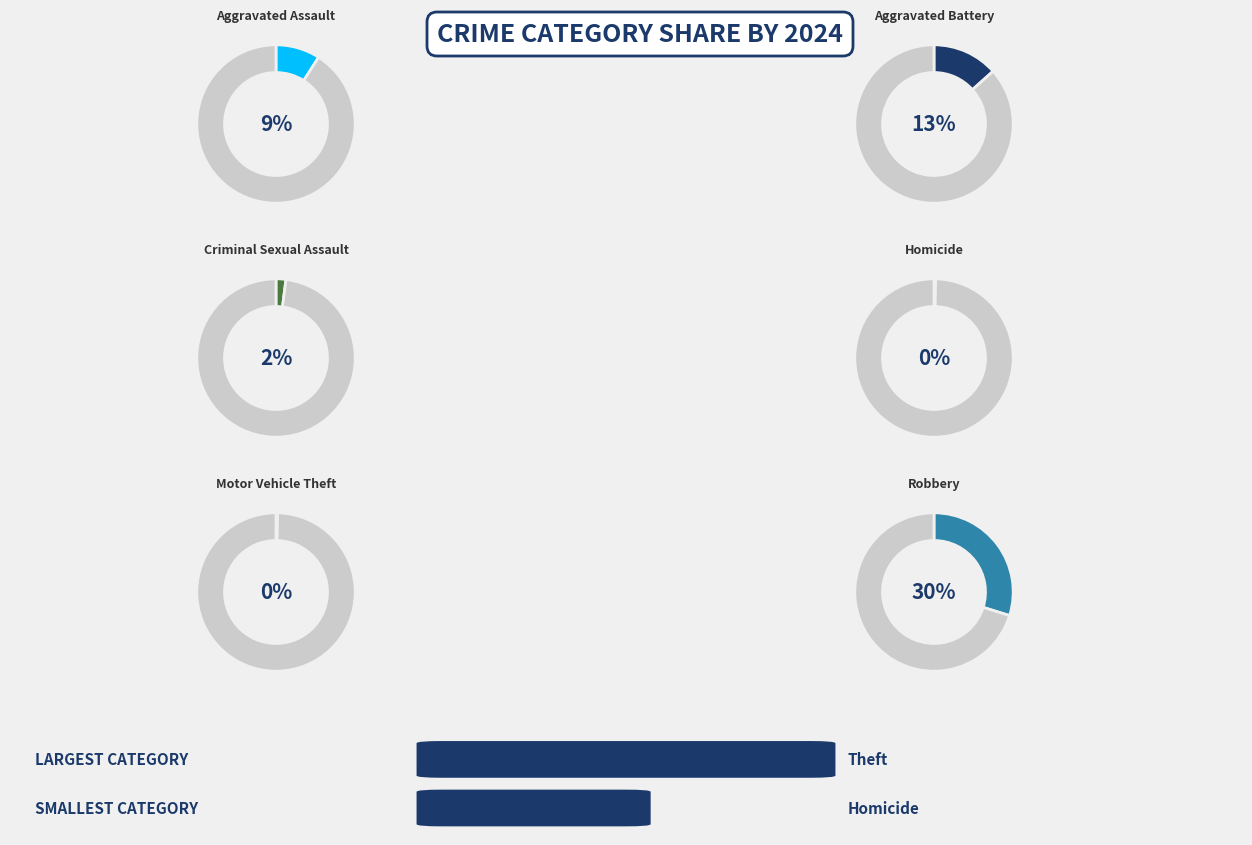

Rank the categories by value from lowest to highest.

Arson, Homicide, Motor Vehicle Theft, Criminal Sexual Assault, Aggravated Assault, Aggravated Battery, Robbery, Theft